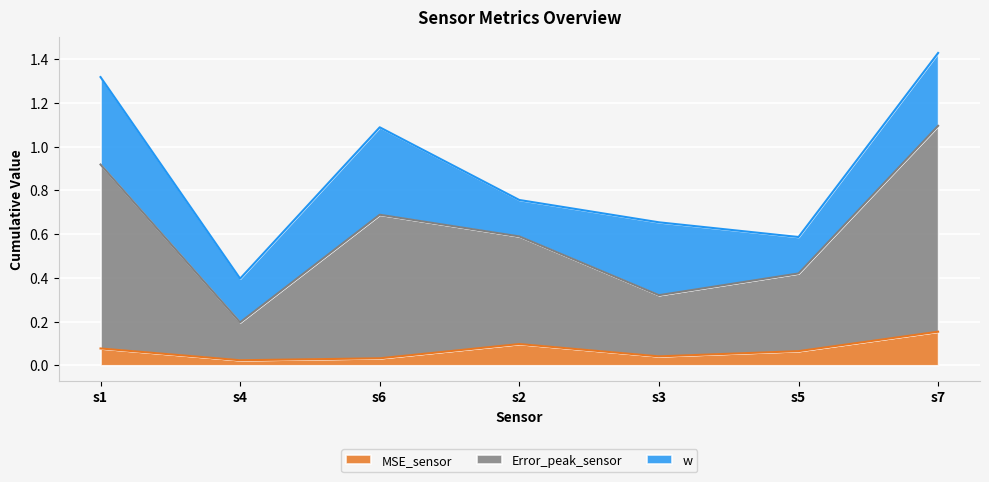

True or false: MSE_sensor has a value of 0.0 at s6.

False